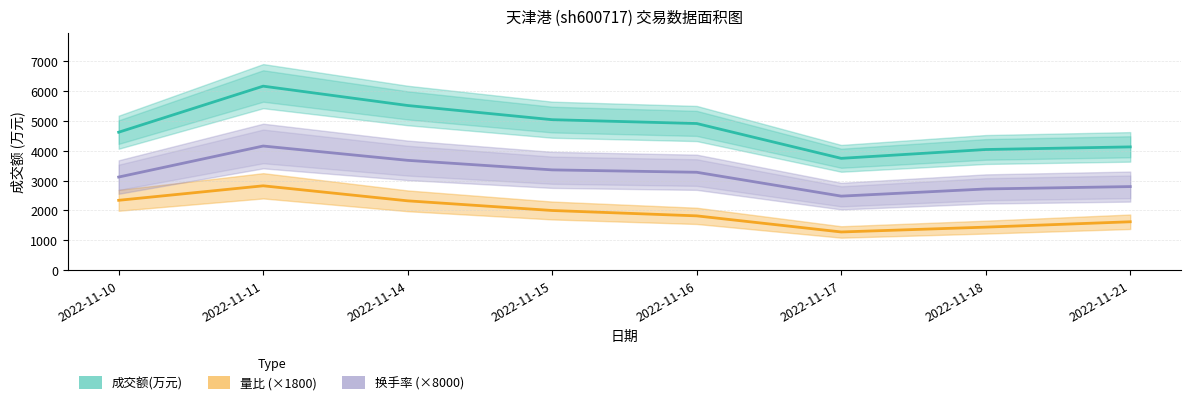

The value of 换手率 (×8000) at 2022-11-18 is 1616.5. True or false?

False